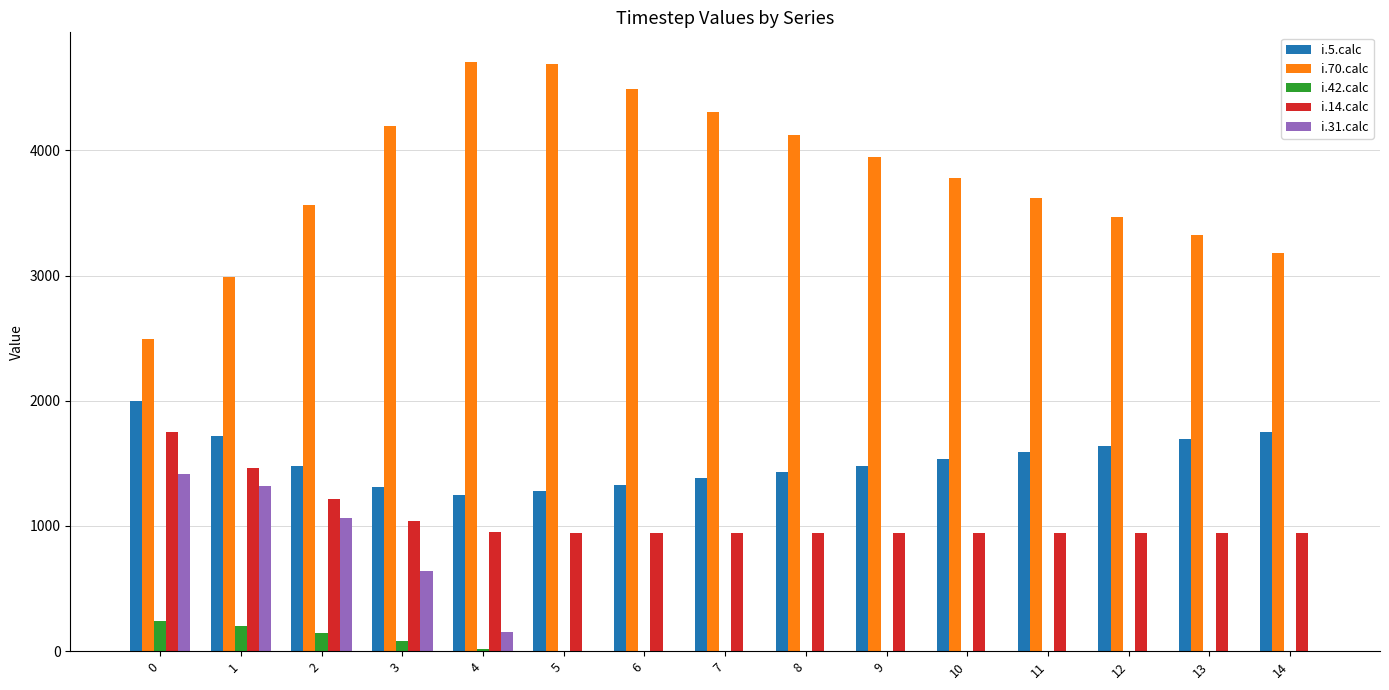

Which series has the largest range (max minus min)?

i.70.calc